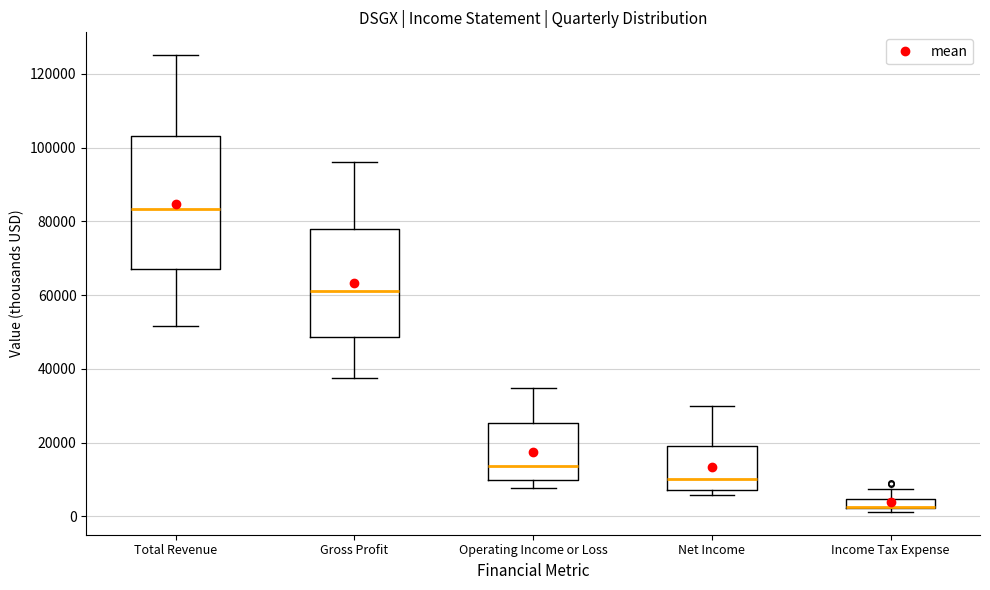

Which box is the tallest, from its lower edge to its upper edge?

Total Revenue